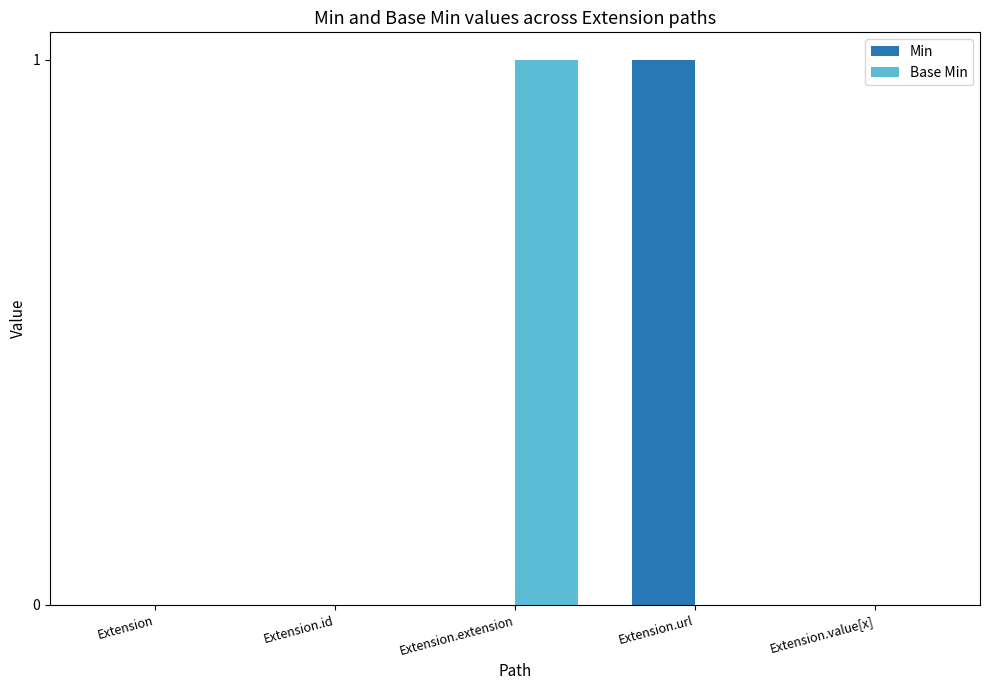

Is it true that Min equals 0 at Extension?

True